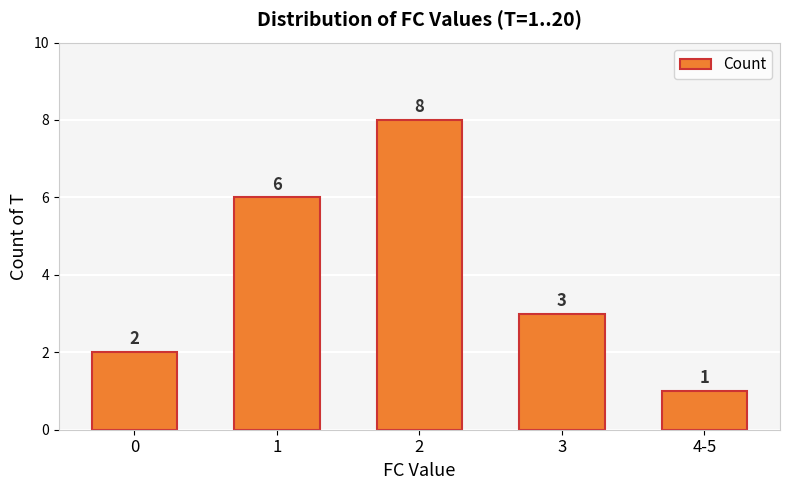

At which label does the data first exceed 3?

1